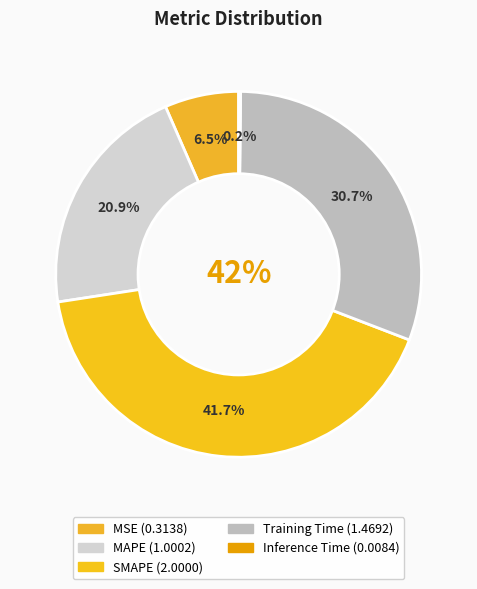

To the nearest percent, what is the combined percentage of MSE and MAPE?

27%